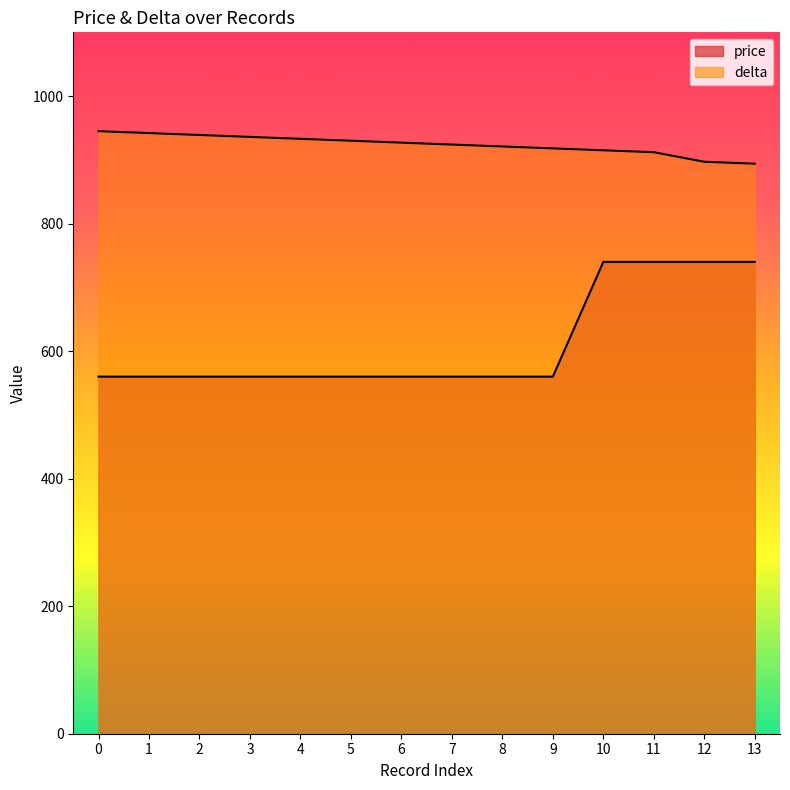

What are all the series names shown in the legend?

price, delta